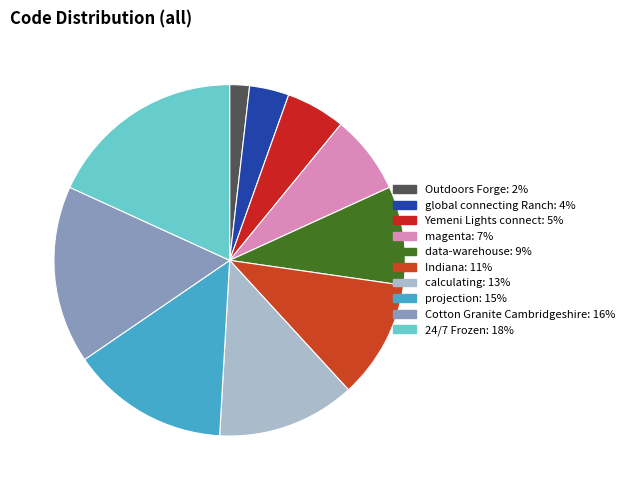

What is the total percentage of projection and Outdoors Forge?

16.4%